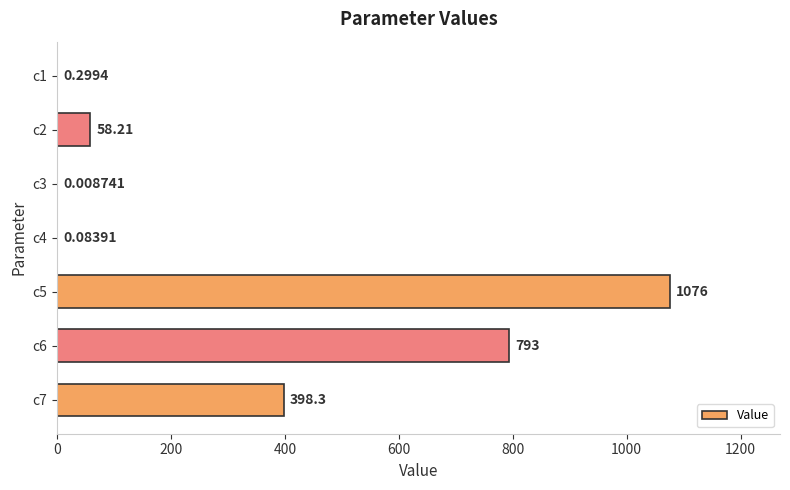

Which has a higher value, c1 or c7?

c7